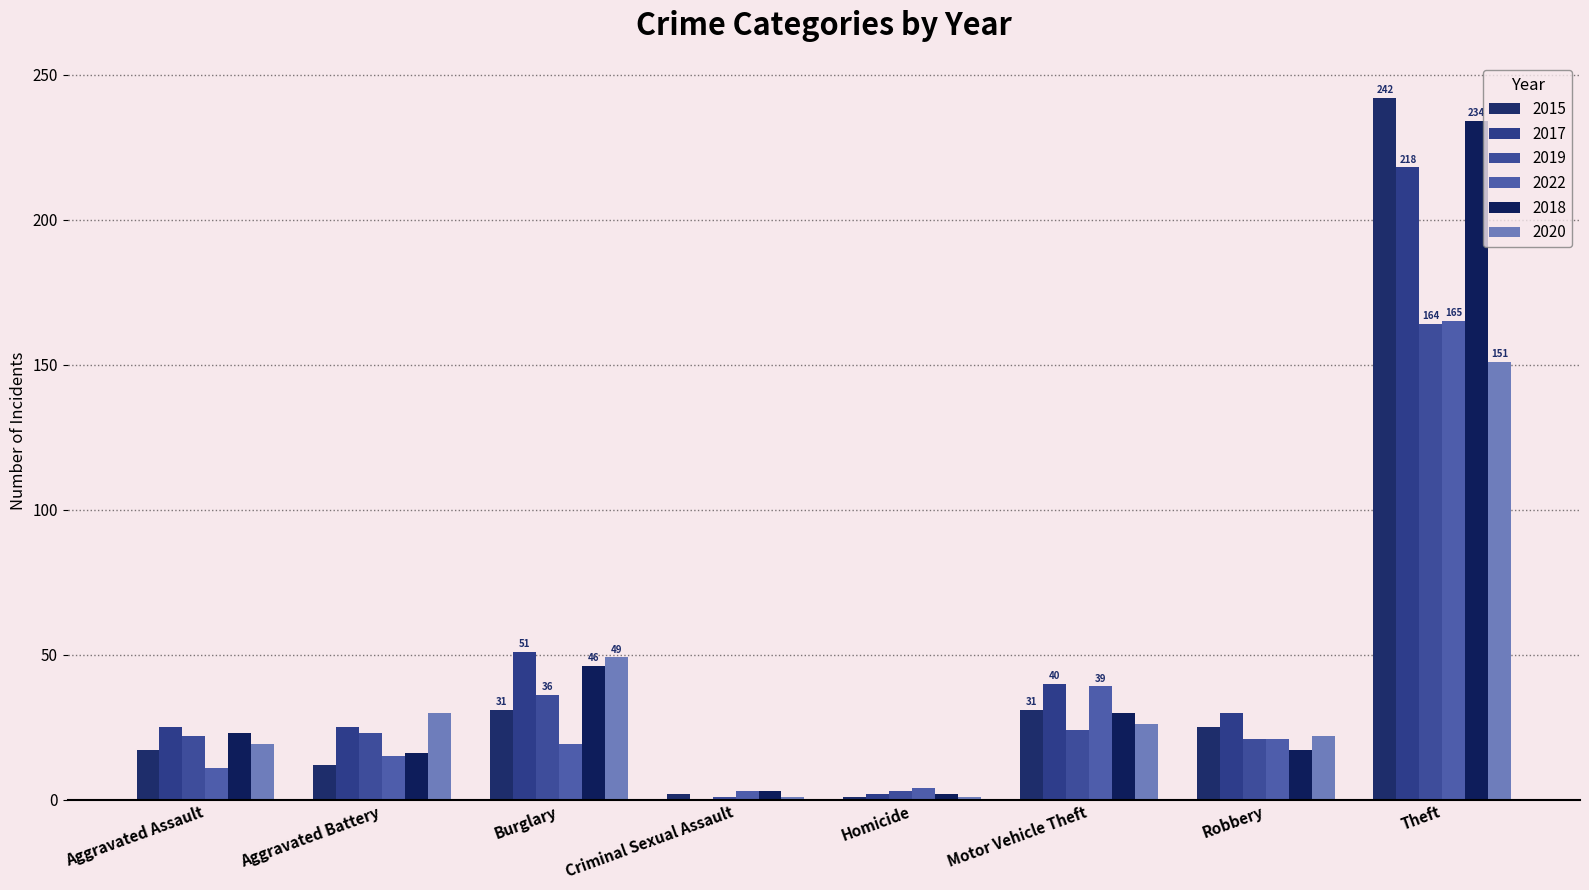

Rank the series at Motor Vehicle Theft from highest to lowest value.

2017, 2022, 2015, 2018, 2020, 2019